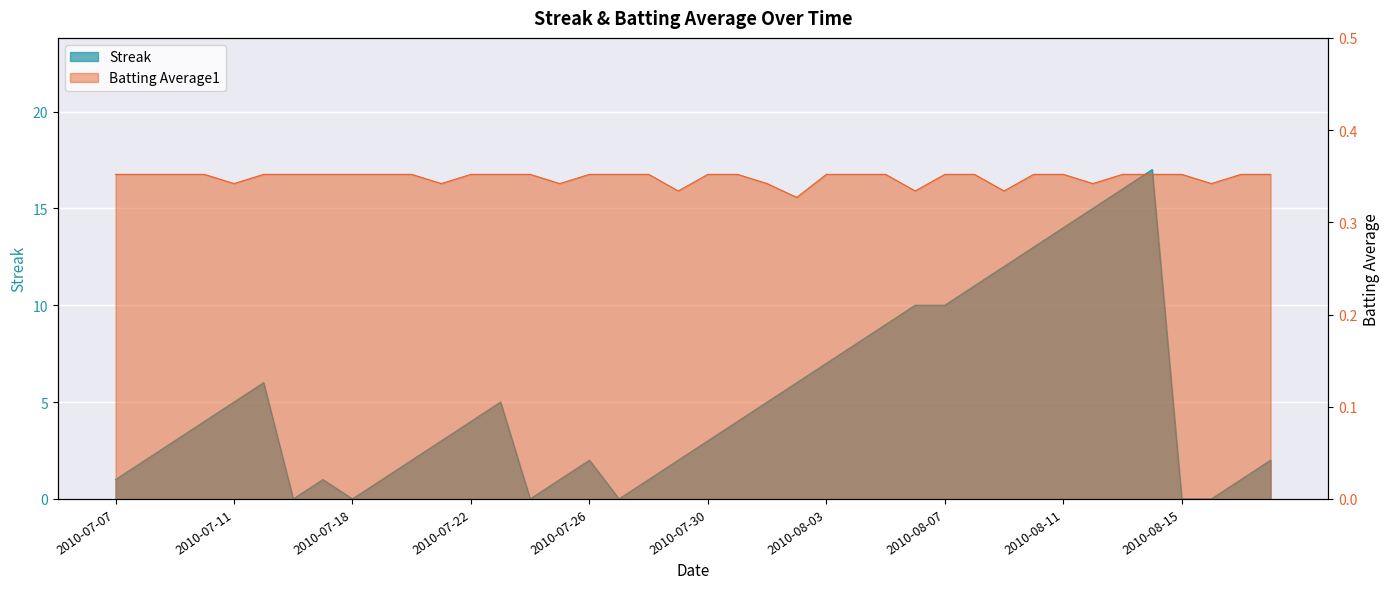

Count the Batting Average1 values in the range 0 to 1.

40